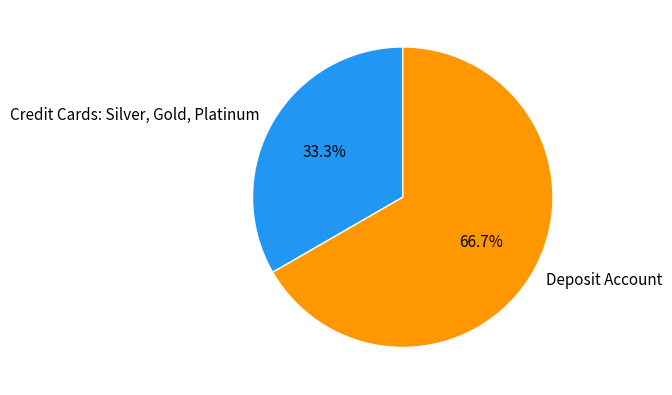

To the nearest percent, what portion does Credit Cards: Silver, Gold, Platinum represent?

33%